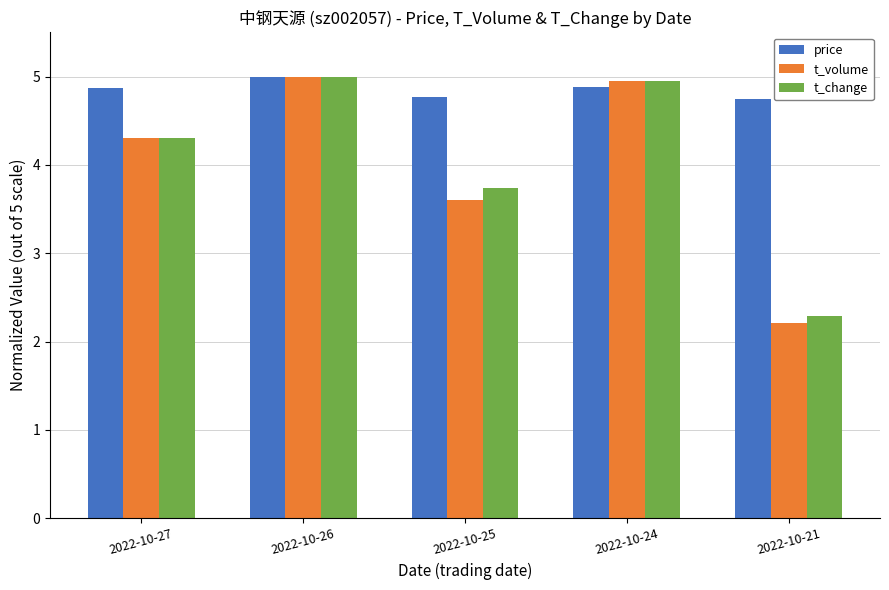

How many bars are there in each group?

3